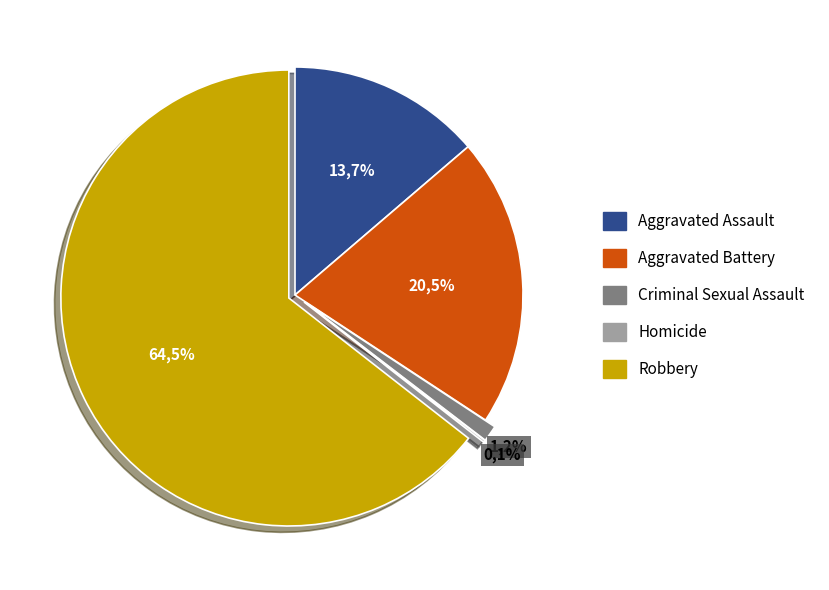

To the nearest percent, what is the average slice percentage?

20%